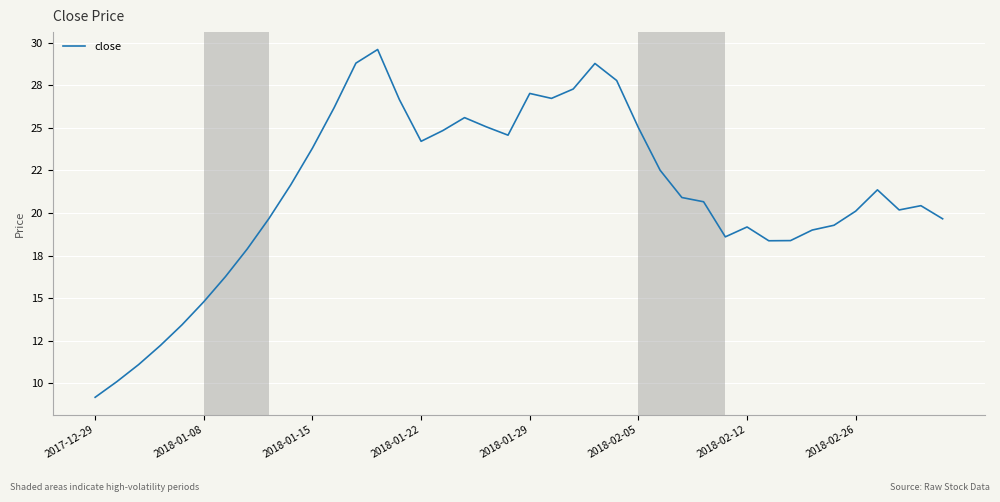

Does the chart have visible grid lines?

Yes